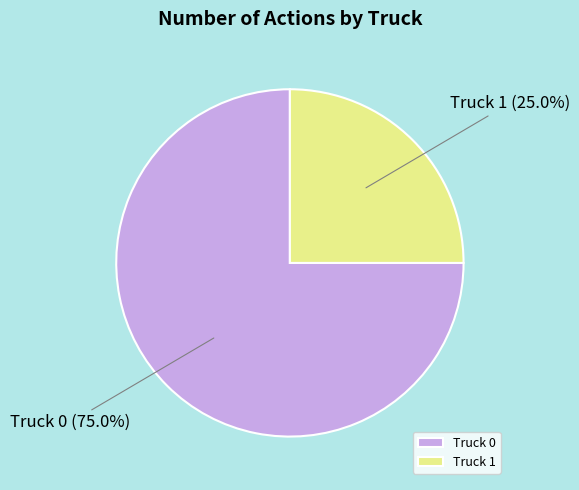

Do Truck 0 and Truck 1 together represent more than half of the pie?

Yes